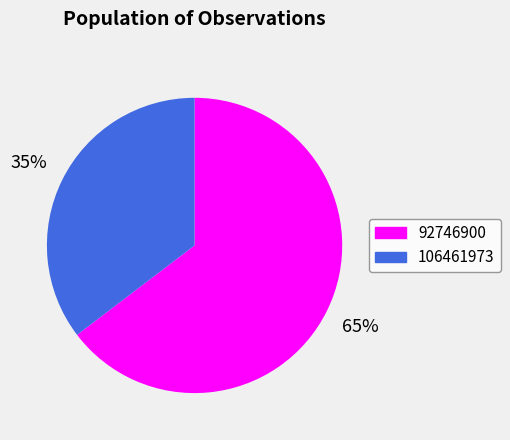

The 92746900 slice represents 50% of the pie. True or false?

False